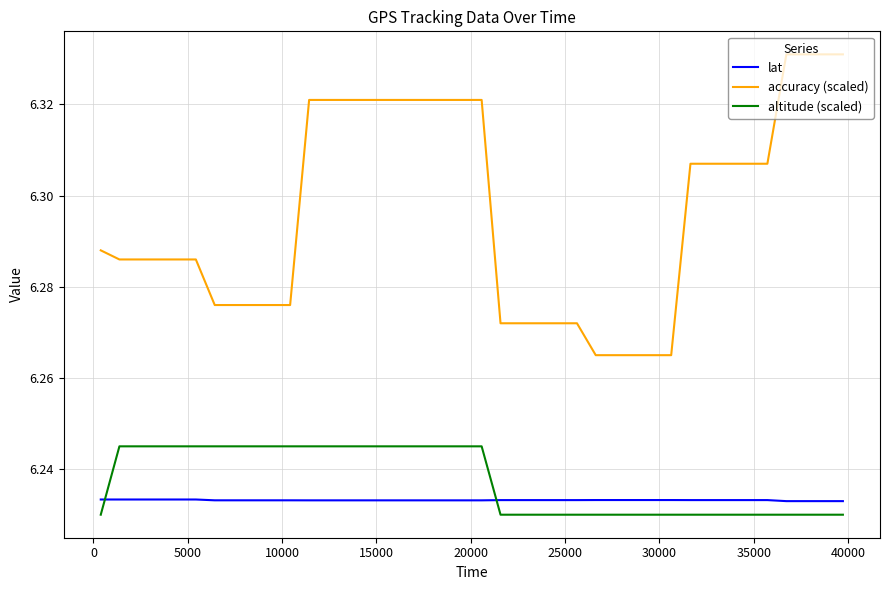

Which series has the largest range (max minus min)?

accuracy (scaled)